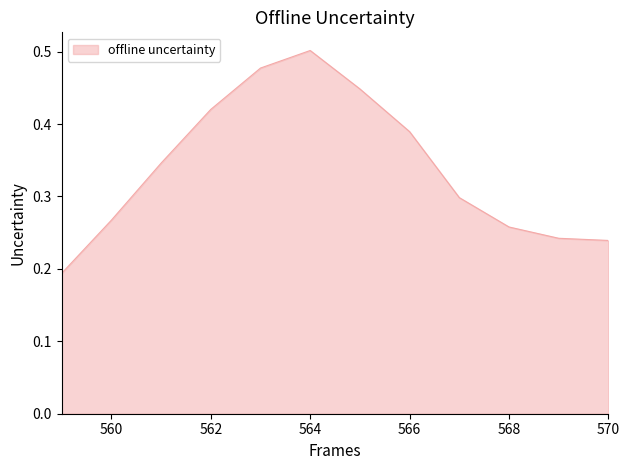

How many lines are shown in the chart?

1